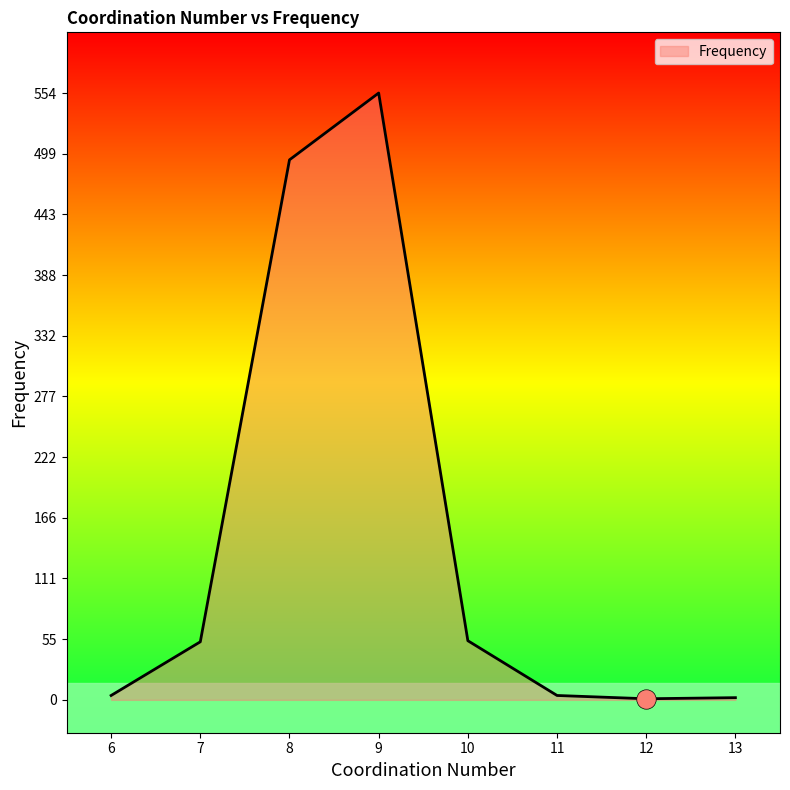

What is the change in value from 10 to 12?

-53